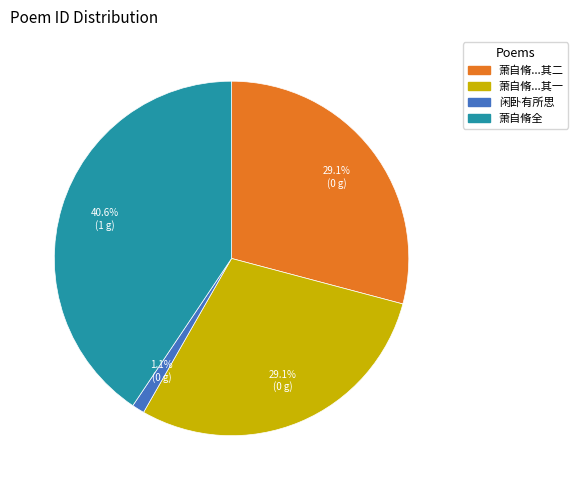

Does any single category account for the majority?

No